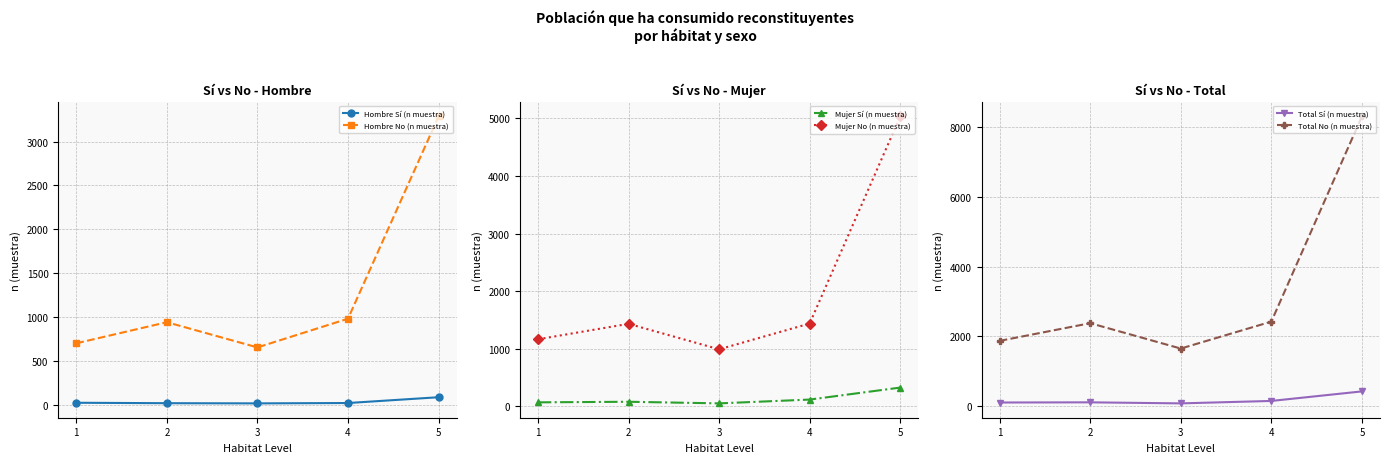

What is the difference between the highest and lowest values at 3?

1629